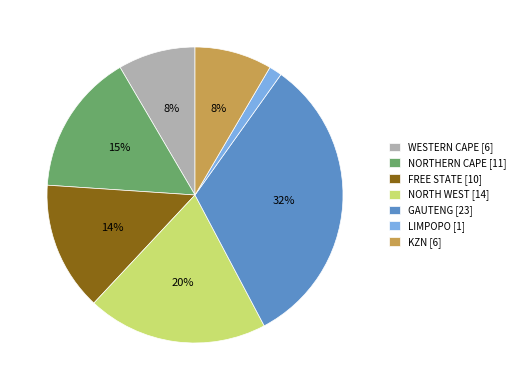

Combined, do LIMPOPO and WESTERN CAPE account for over 50%?

No